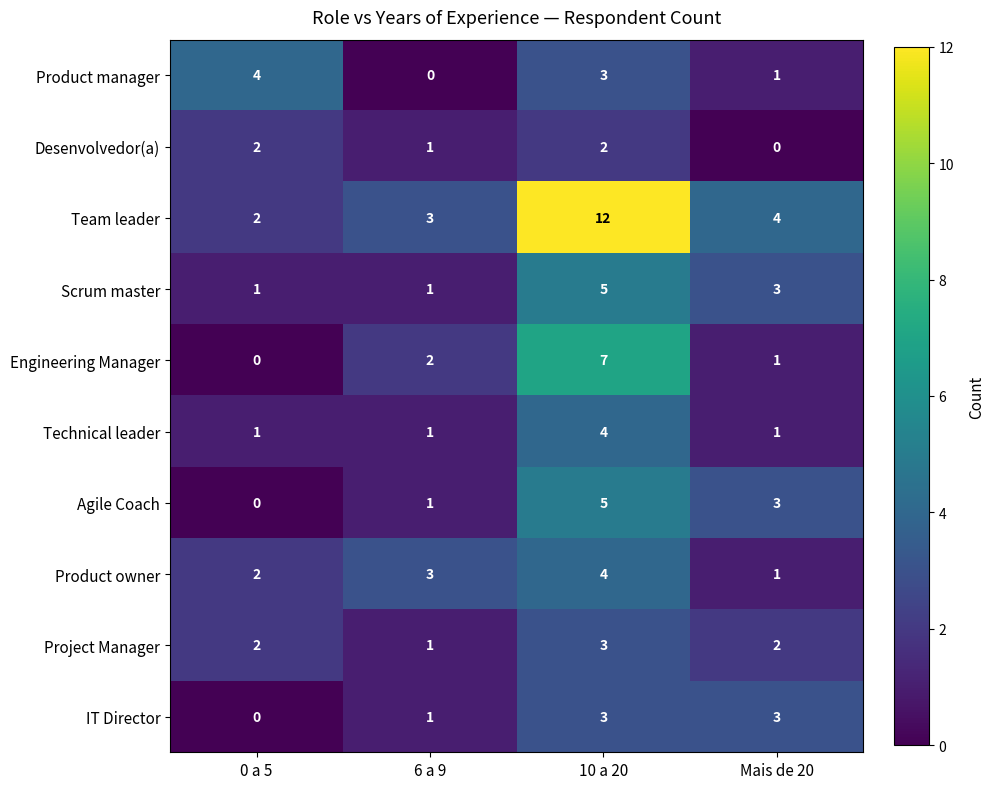

How many Scrum master values are between 1 and 5?

4